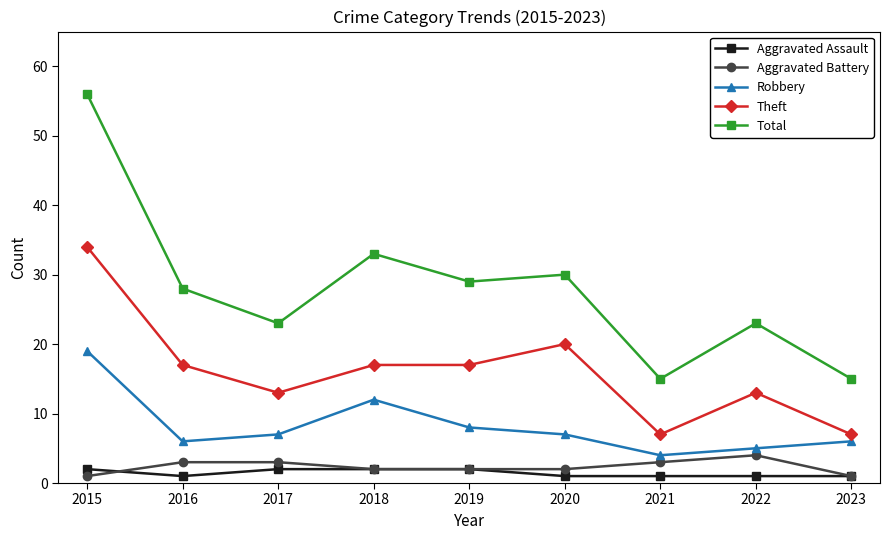

True or false: Aggravated Assault and Robbery cross at least once.

False